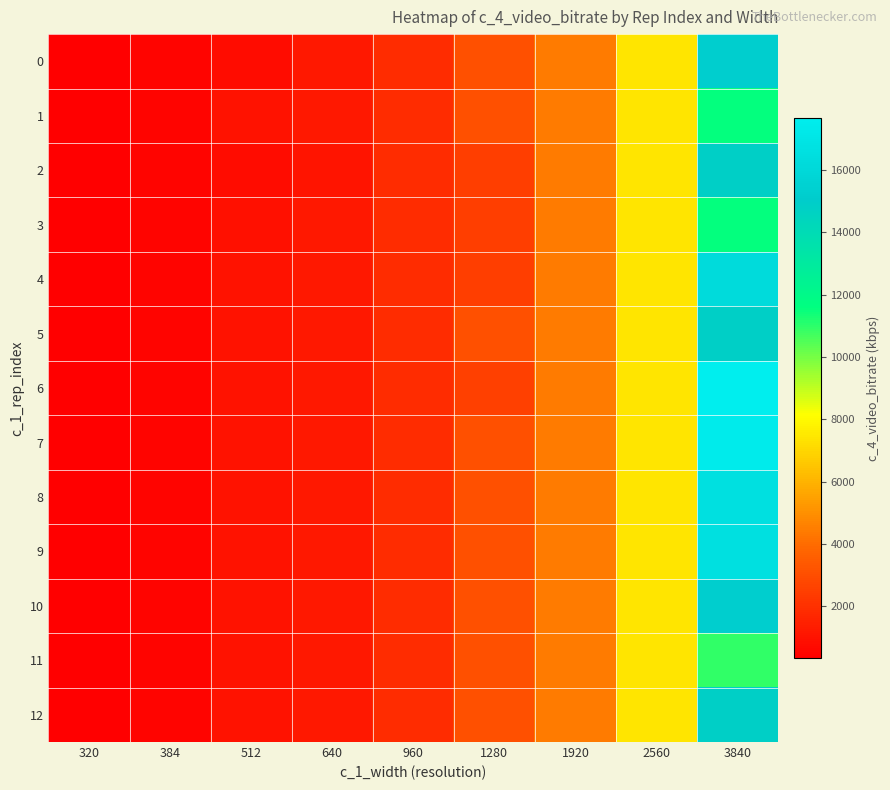

What is the difference between the highest and lowest values at 320?

33.3